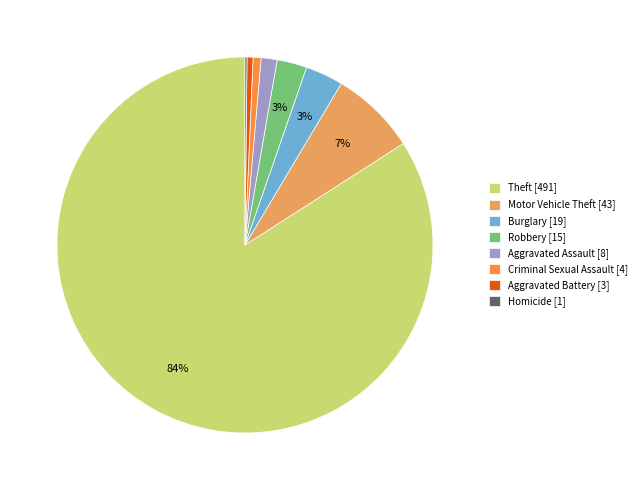

What is the largest slice in the pie chart?

Theft